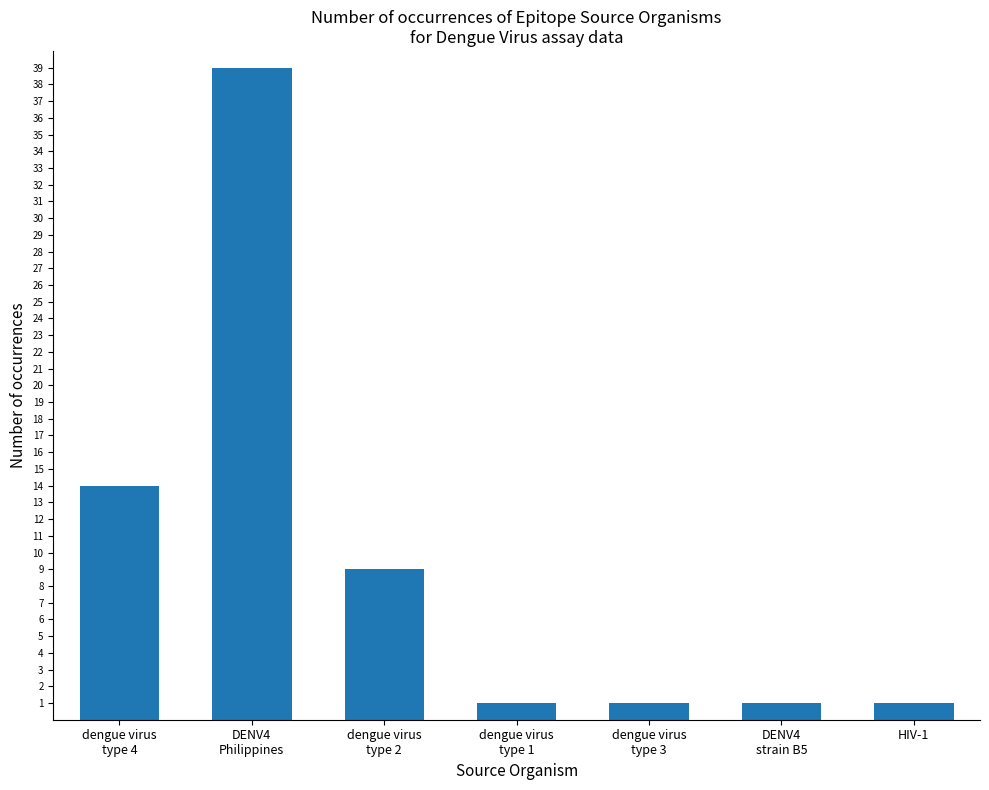

What is the label of the 4th bar from the right?

dengue virus
type 1